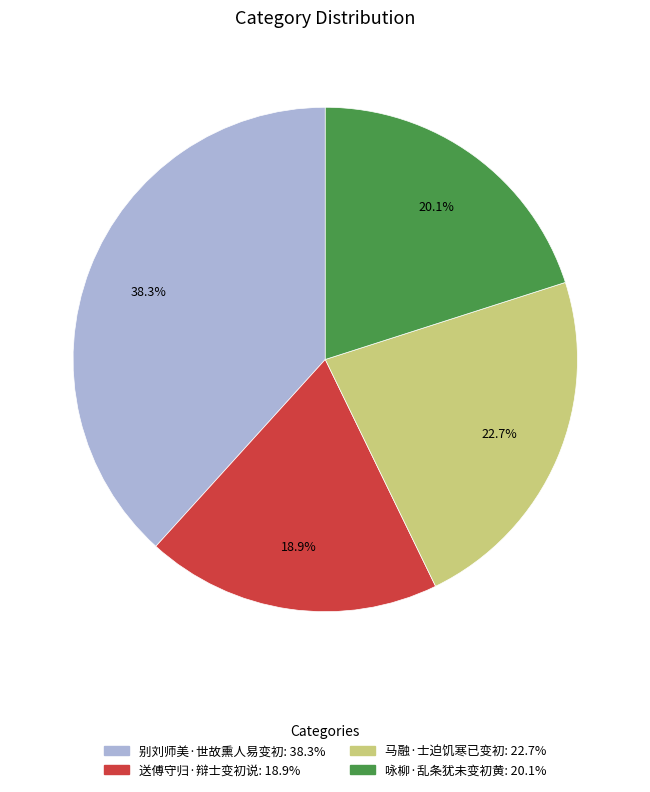

How many segments does this pie chart have?

4